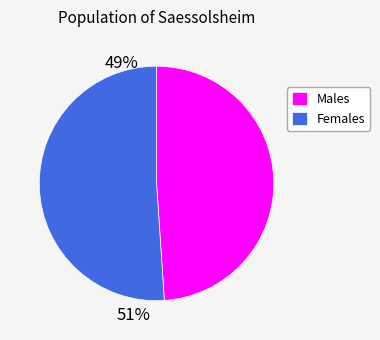

Which category has the biggest portion of the pie?

Females